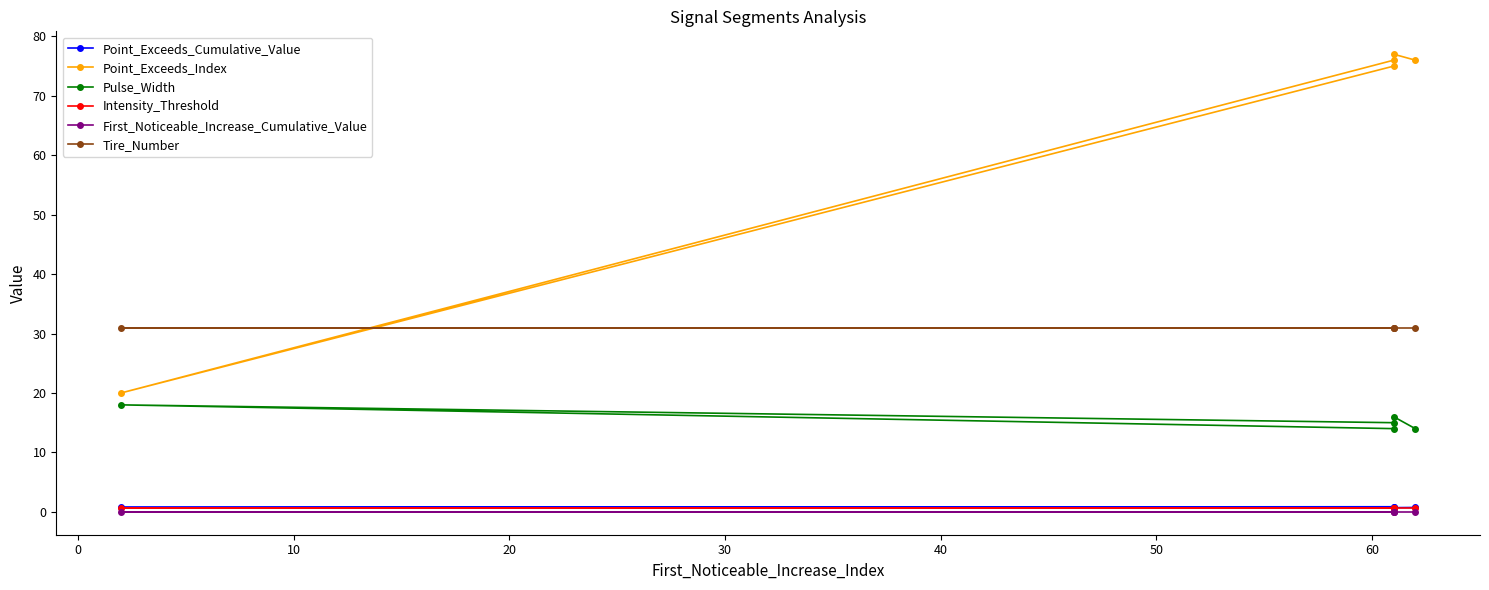

Read the Tire_Number value at 0.

31.0